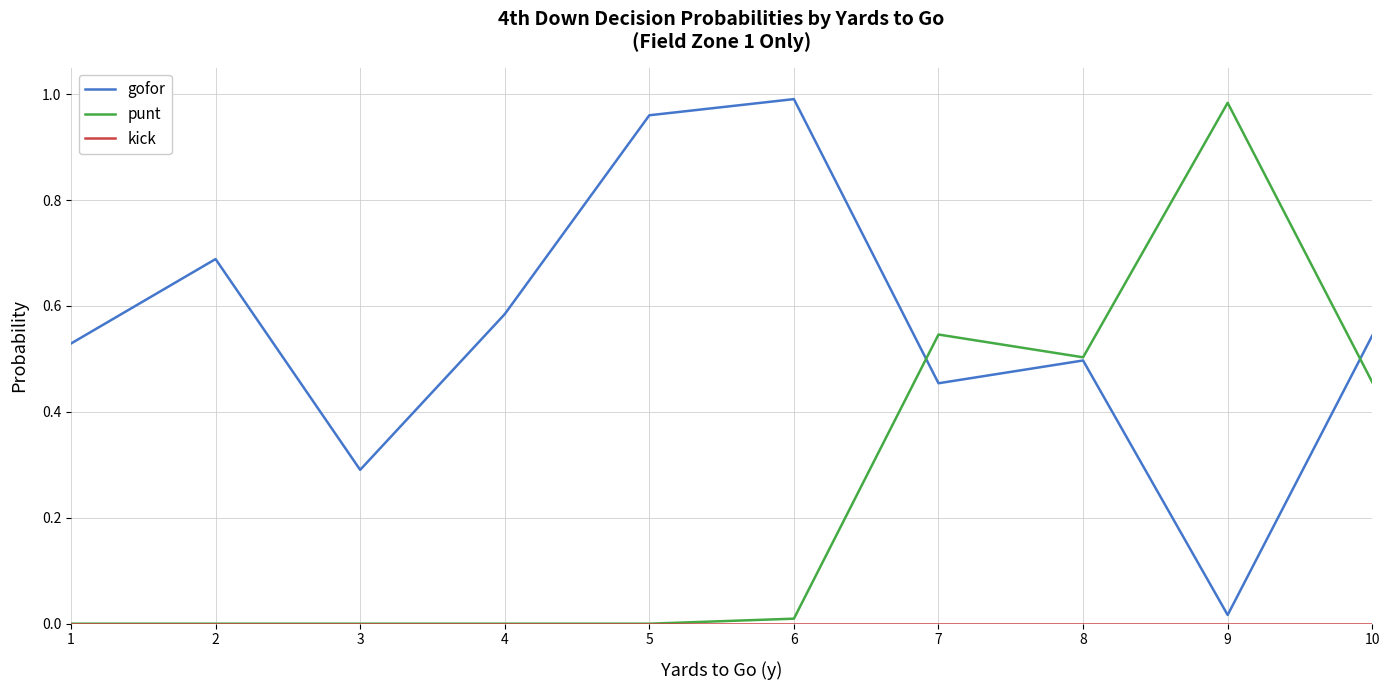

Which category has the lowest value in the gofor series?

9